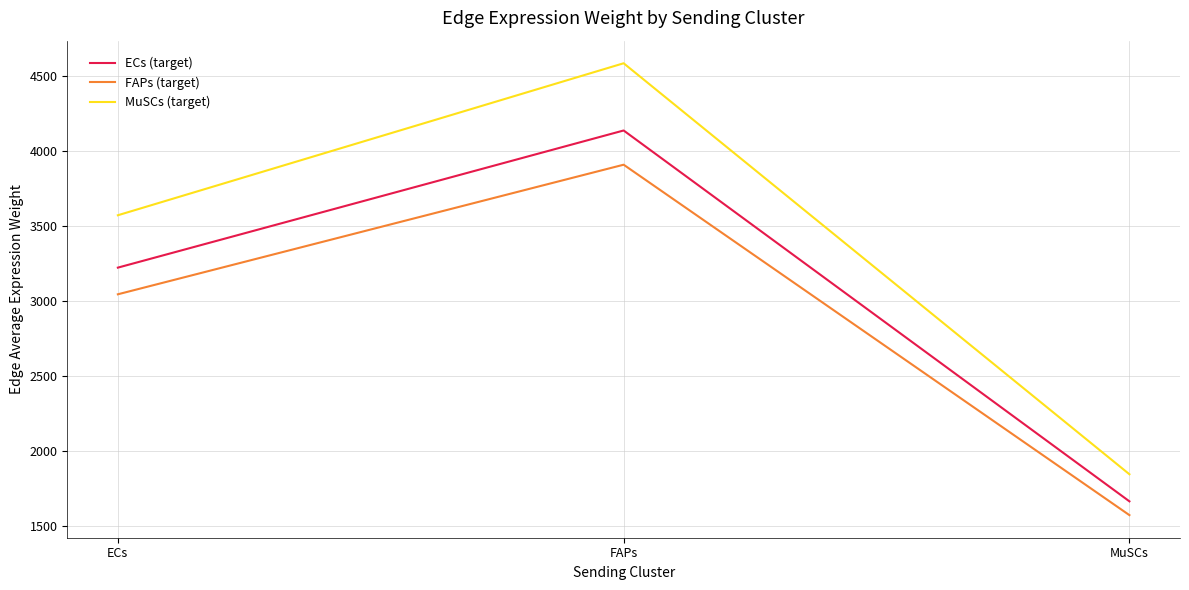

At which category does the chart reach its peak across all series?

FAPs